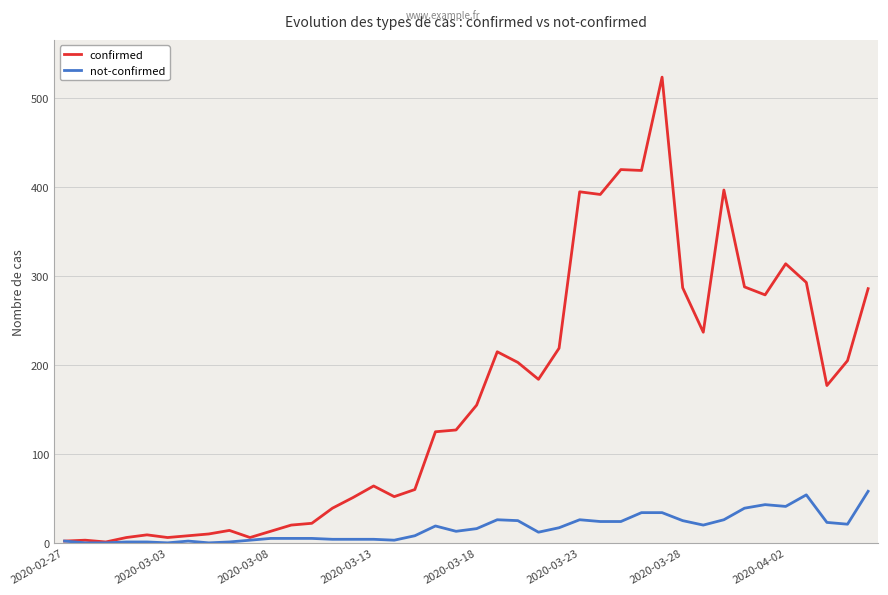

Which series has the largest total across all categories?

confirmed